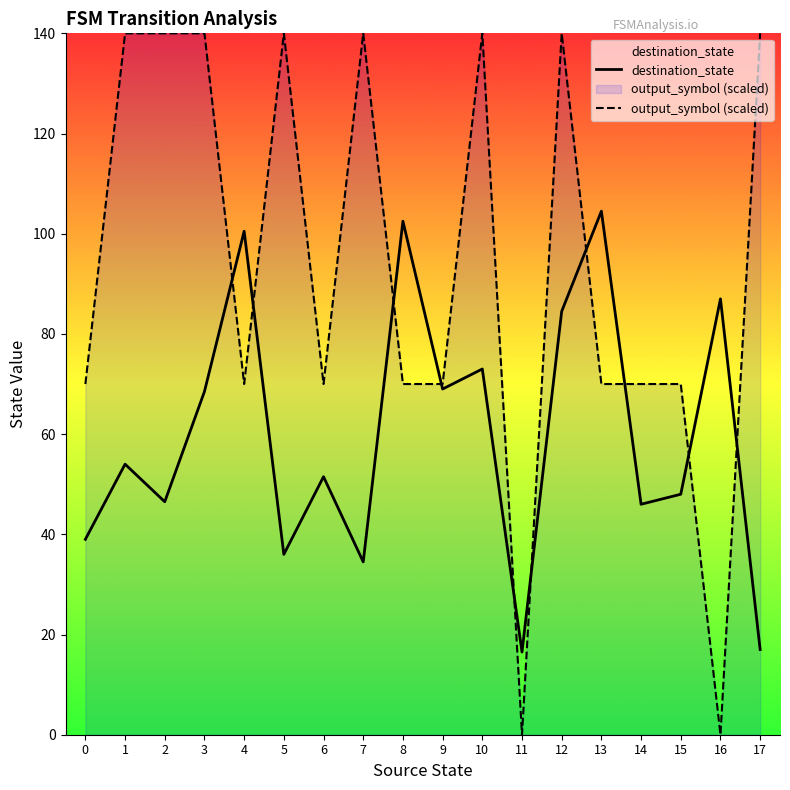

How many lines are shown in the chart?

2